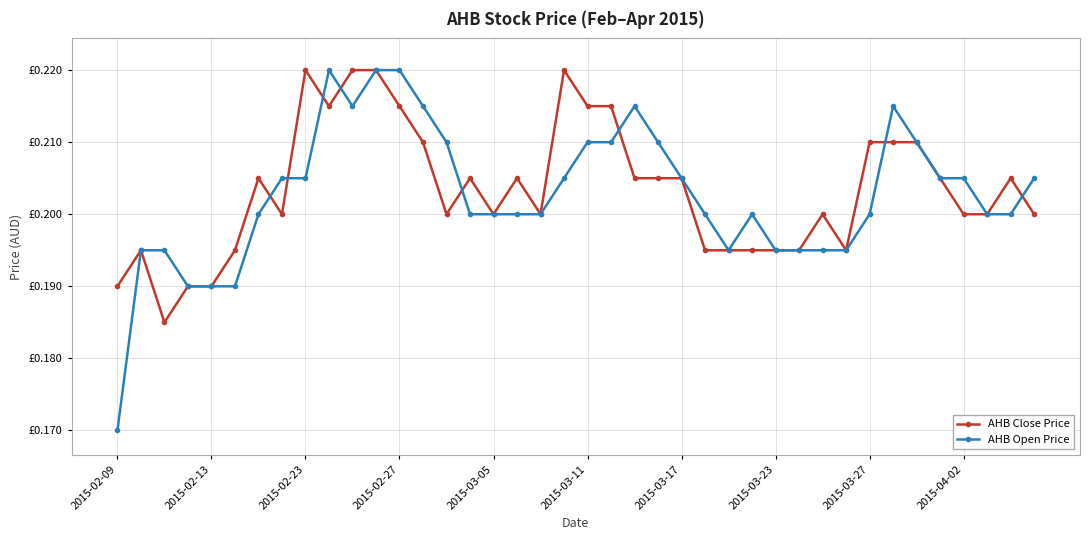

Reading left to right, list all the values displayed in this chart.

AHB Close Price: 0.2	0.2	0.2	0.2	0.2	0.2	0.2	0.2	0.2	0.2	0.2	0.2	0.2	0.2	0.2	0.2	0.2	0.2	0.2	0.2	0.2	0.2	0.2	0.2	0.2	0.2	0.2	0.2	0.2	0.2	0.2	0.2	0.2	0.2	0.2	0.2	0.2	0.2	0.2	0.2
AHB Open Price: 0.2	0.2	0.2	0.2	0.2	0.2	0.2	0.2	0.2	0.2	0.2	0.2	0.2	0.2	0.2	0.2	0.2	0.2	0.2	0.2	0.2	0.2	0.2	0.2	0.2	0.2	0.2	0.2	0.2	0.2	0.2	0.2	0.2	0.2	0.2	0.2	0.2	0.2	0.2	0.2